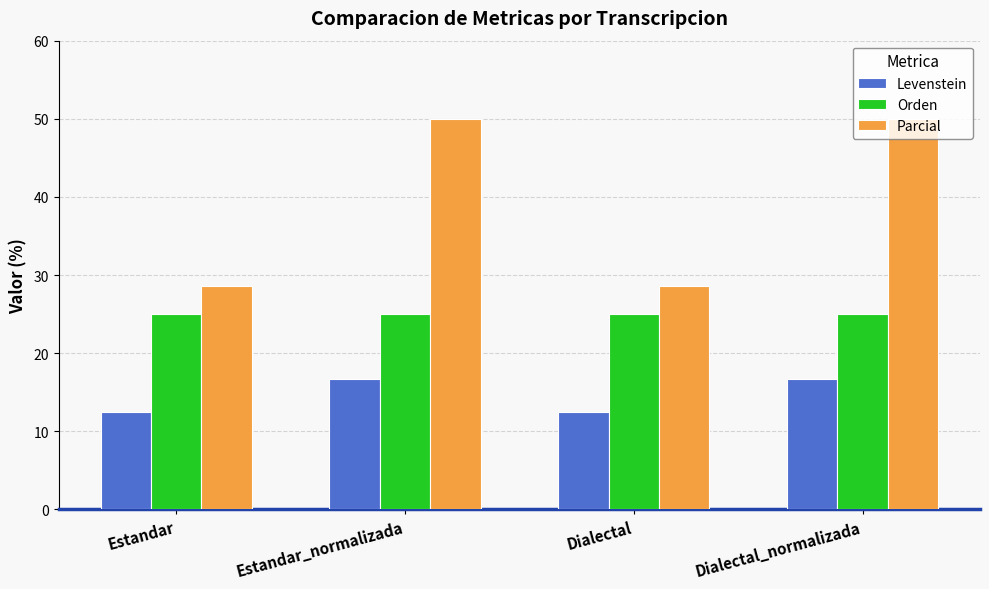

Reading right to left, extract all data points from this chart.

Levenstein: Dialectal_normalizada=16.7	Dialectal=12.5	Estandar_normalizada=16.7	Estandar=12.5
Orden: Dialectal_normalizada=25.0	Dialectal=25.0	Estandar_normalizada=25.0	Estandar=25.0
Parcial: Dialectal_normalizada=50.0	Dialectal=28.6	Estandar_normalizada=50.0	Estandar=28.6